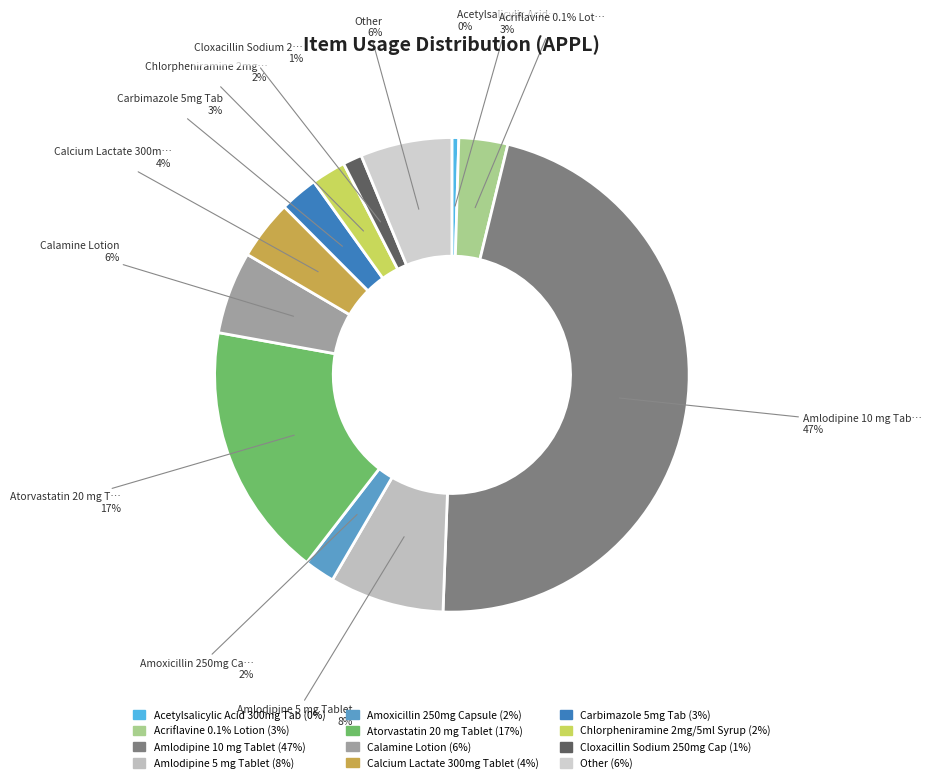

How much of the chart is everything except Amoxicillin 250mg Capsule?

97.9%